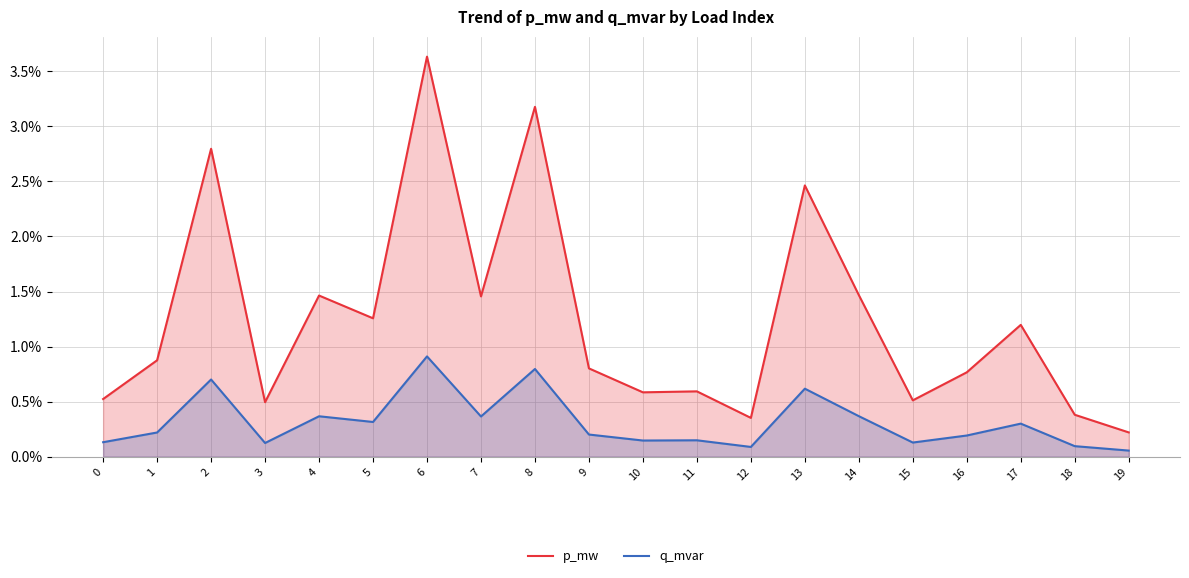

Rank the series by their maximum value, from highest to lowest.

p_mw, q_mvar